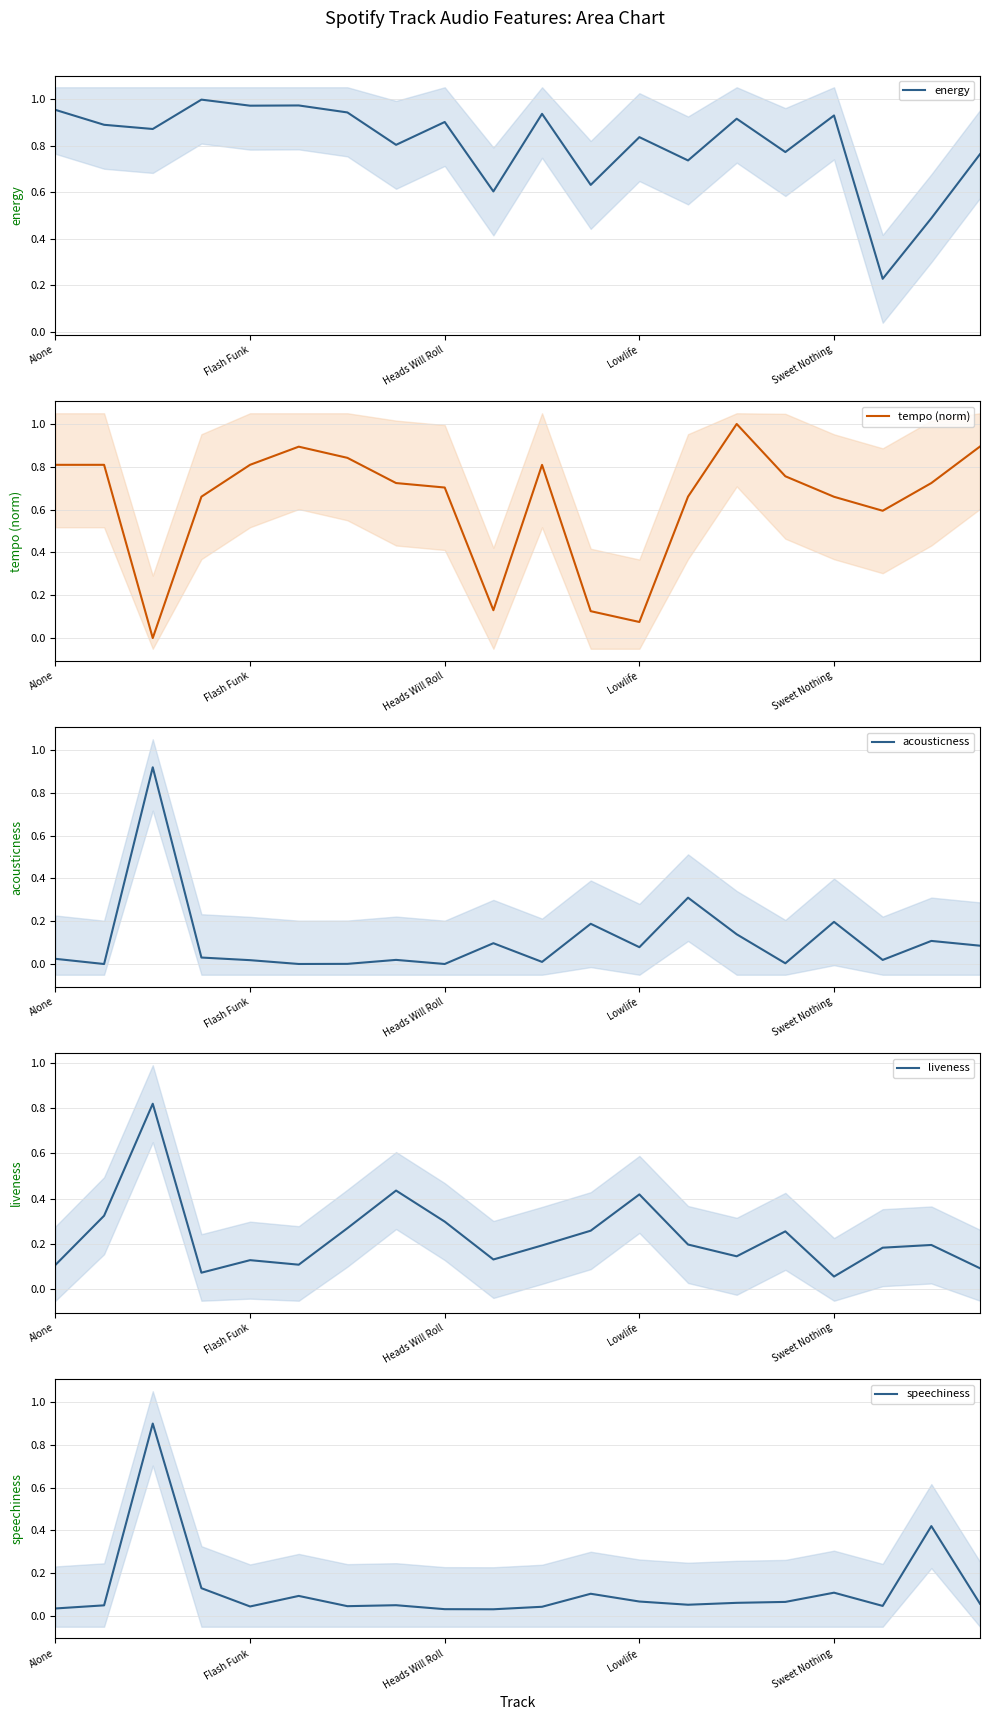

Count the number of categories in the chart.

20